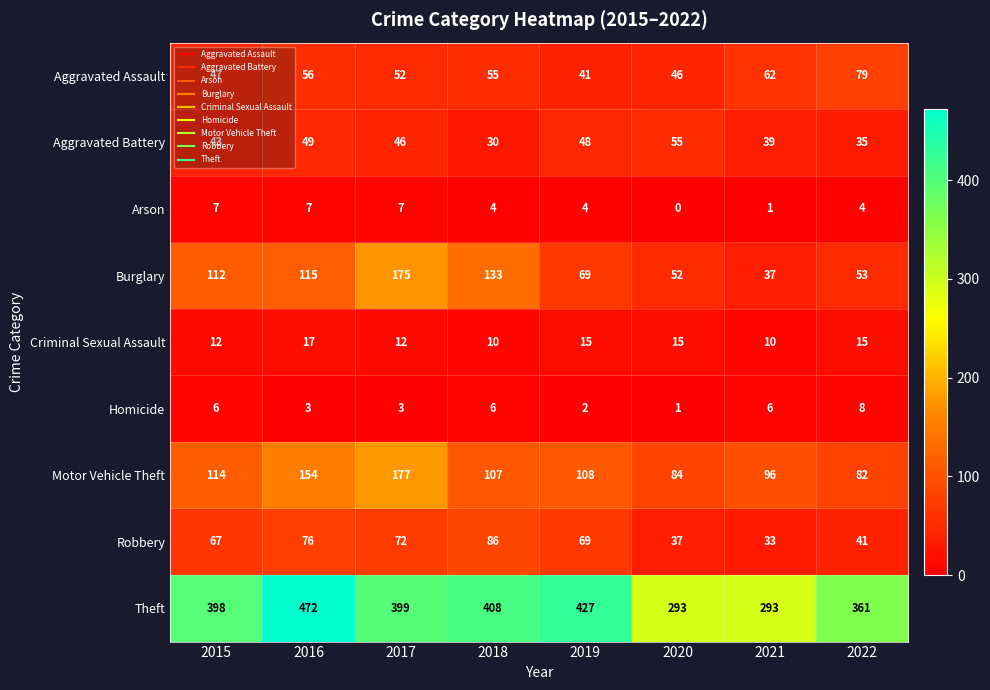

How many distinct data groups are displayed?

9